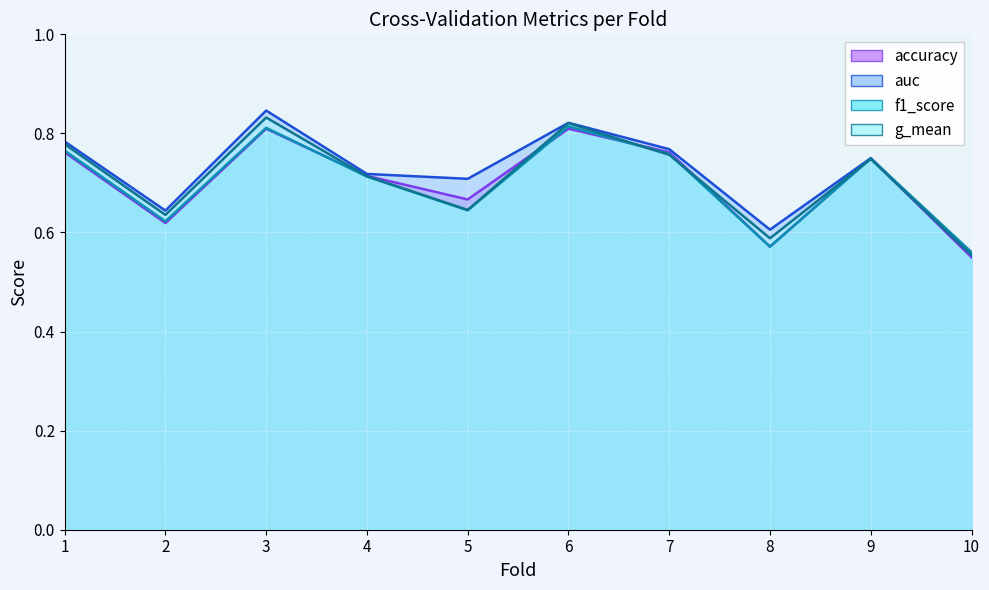

True or false: auc and g_mean intersect in this chart.

False